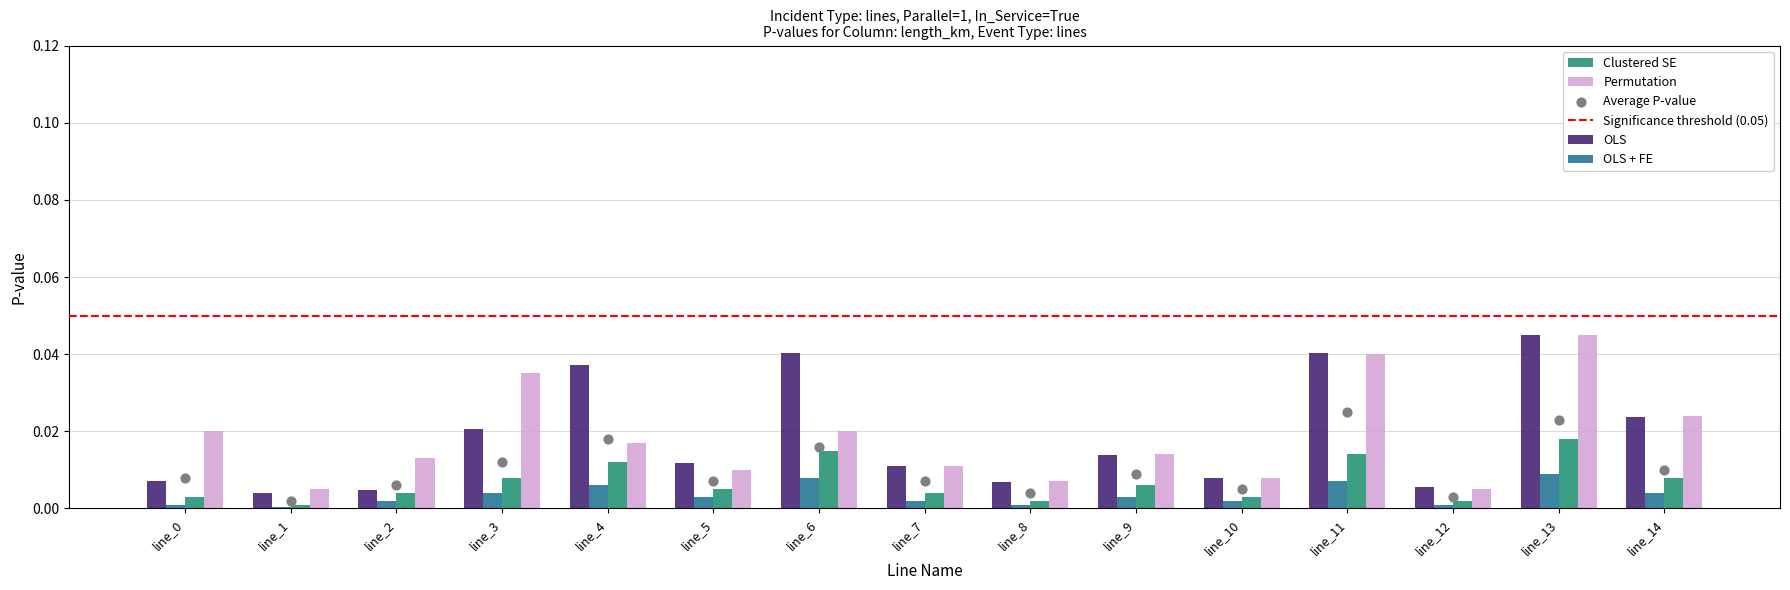

Which series has the largest total across all categories?

OLS